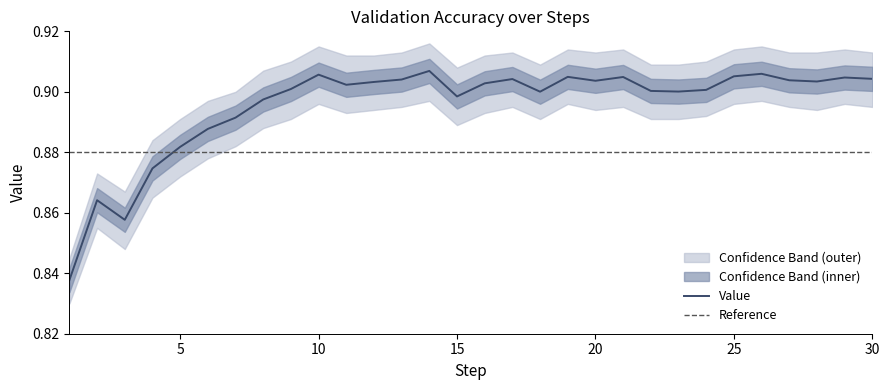

Which label corresponds to the largest value in the chart?

14